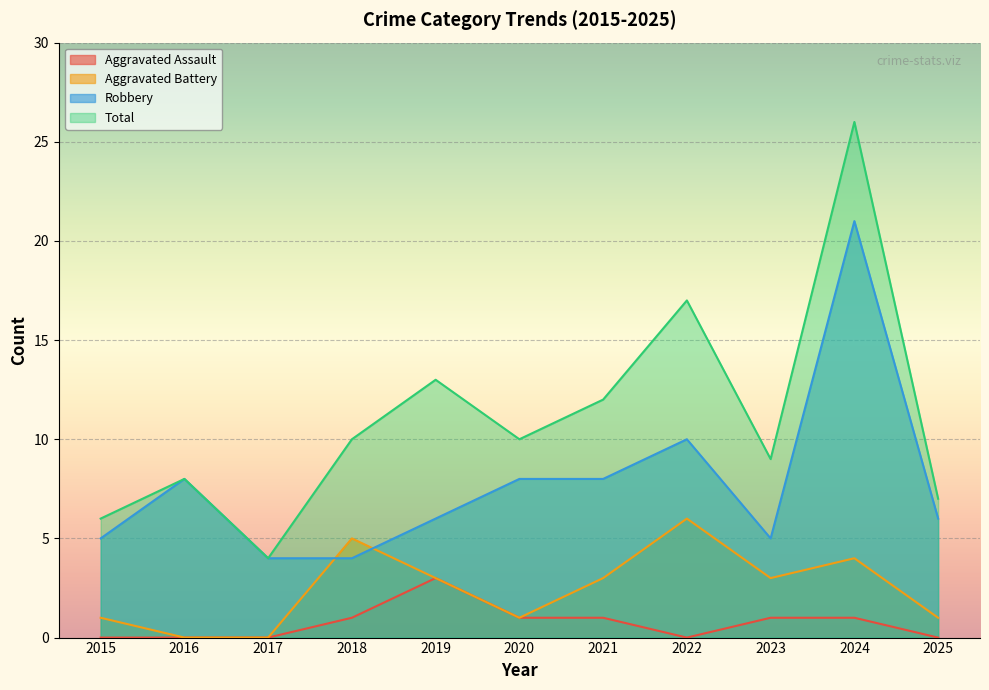

How many intersections are there between Robbery and Aggravated Battery?

2